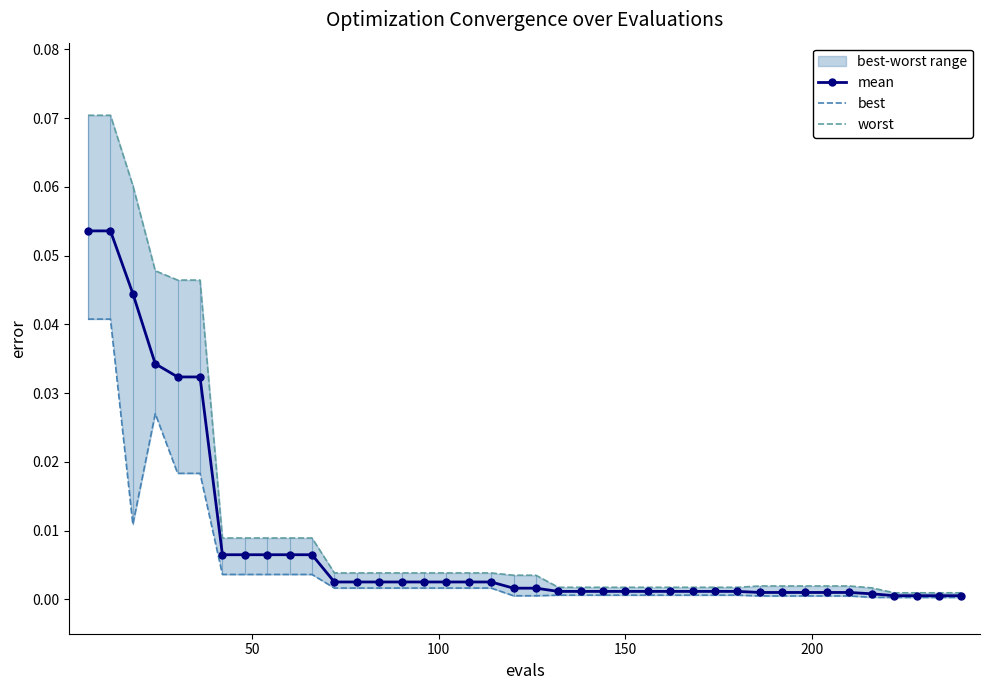

How many lines are shown in the chart?

3